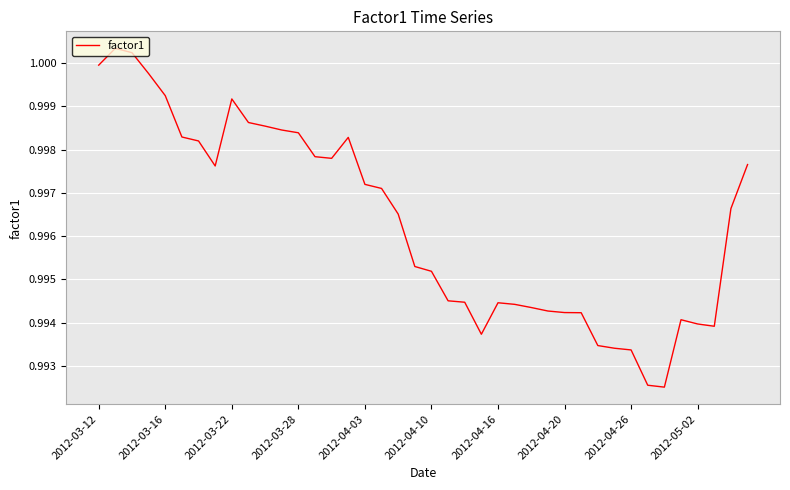

The value at 2012-03-28 is 0.4. True or false?

False